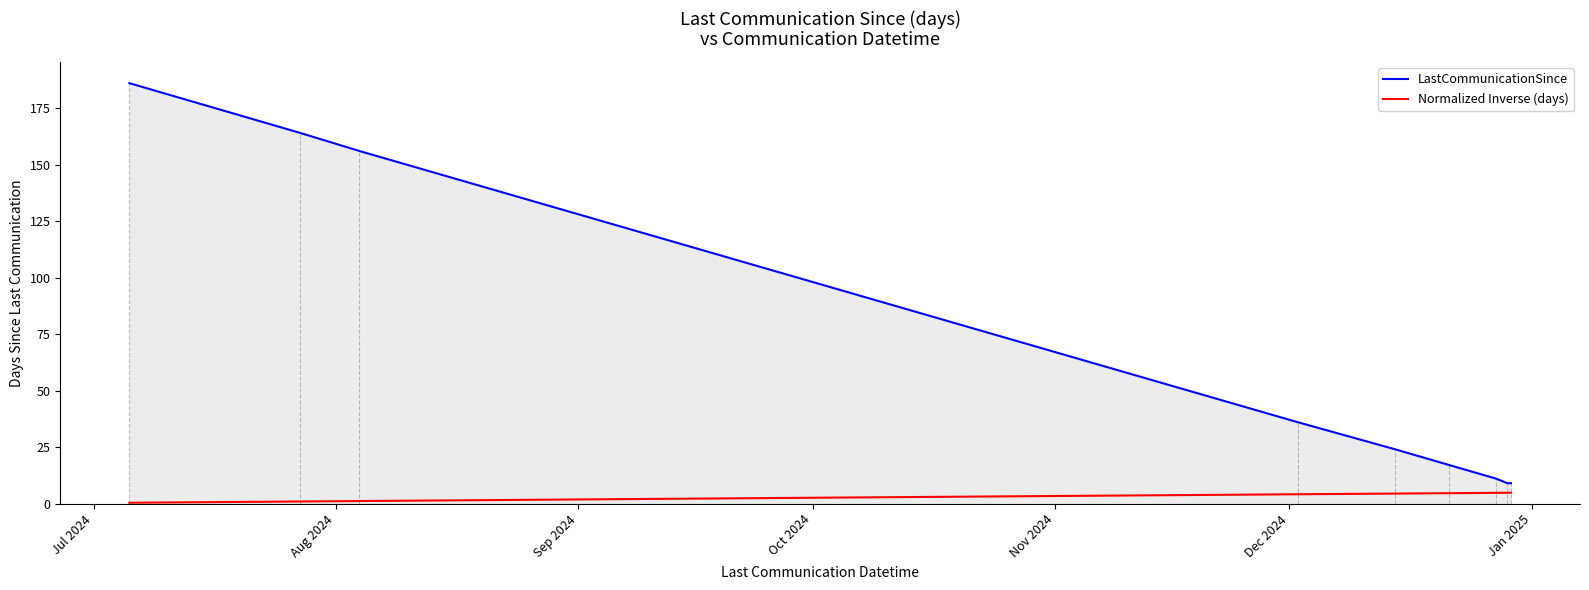

True or false: LastCommunicationSince and Normalized Inverse (days) intersect in this chart.

False